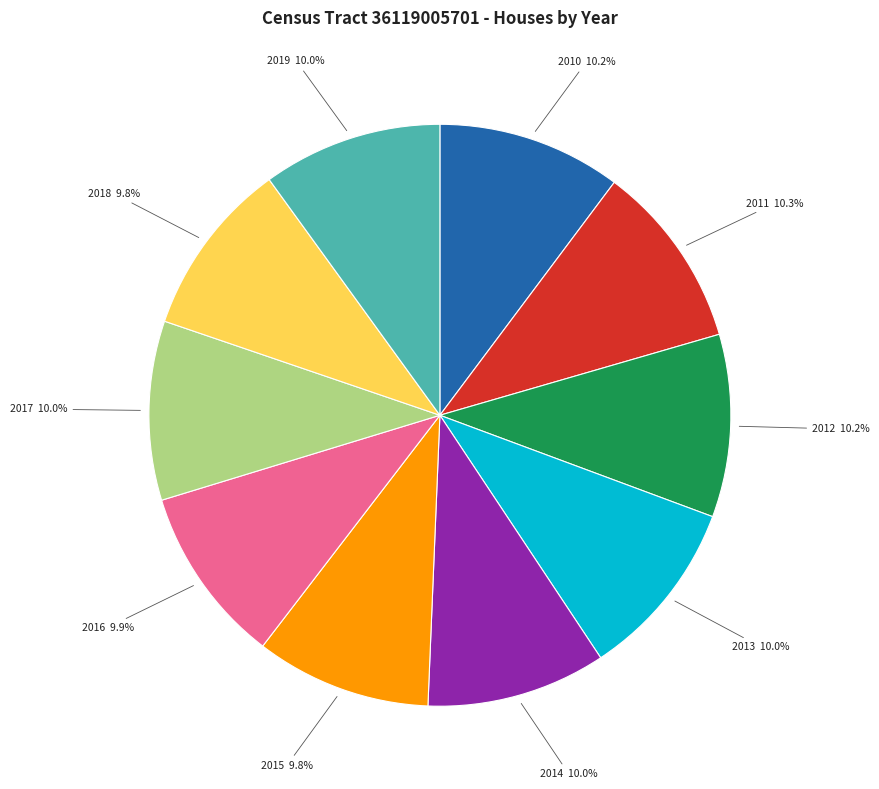

Is there any slice that represents more than half of the pie?

No